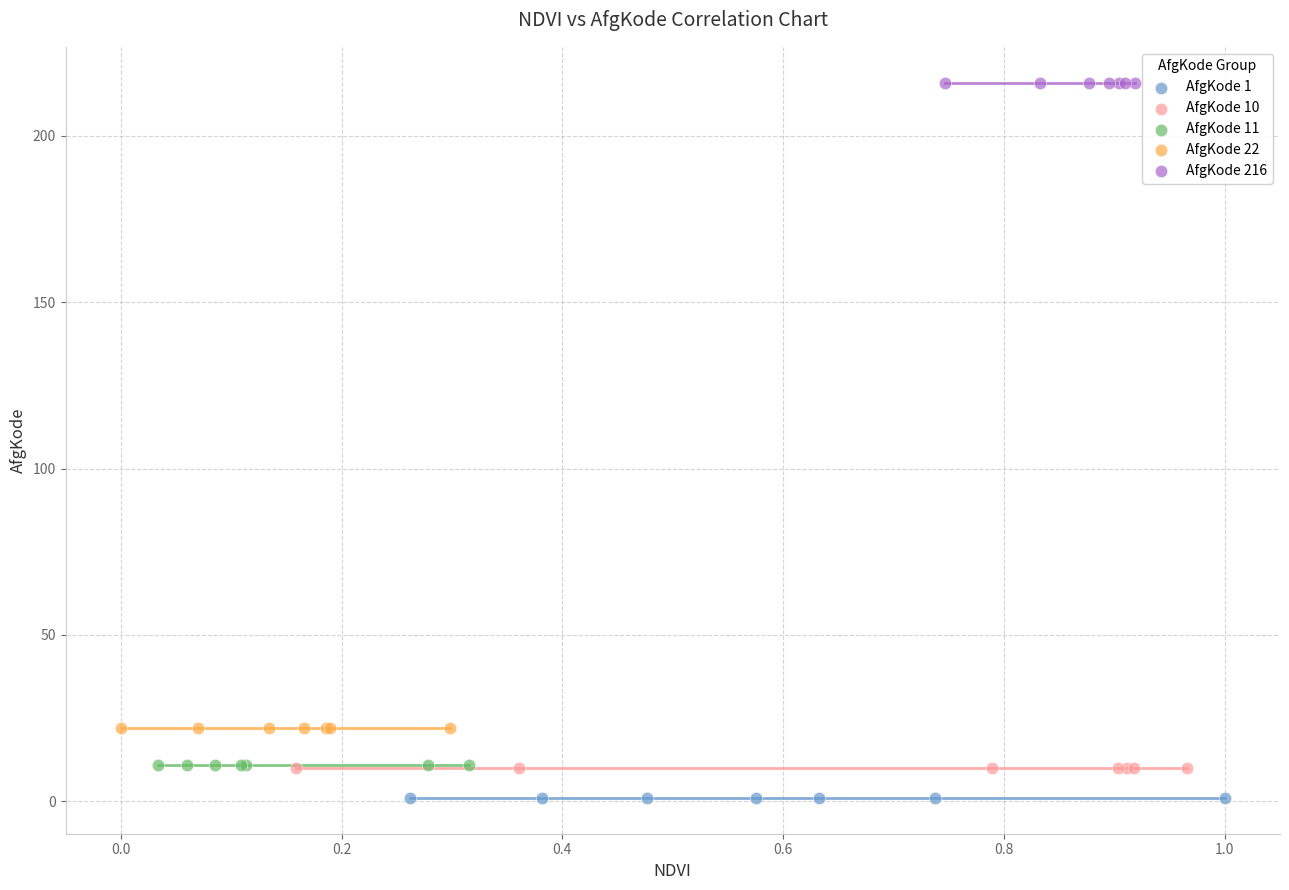

Which series reaches the maximum Y coordinate?

AfgKode 216